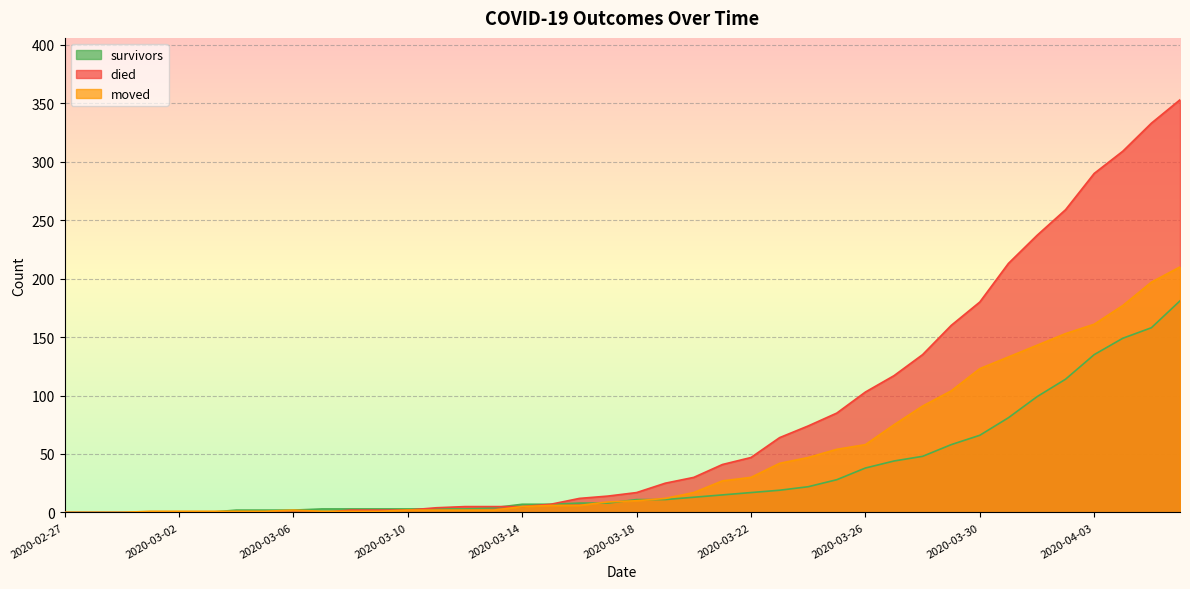

True or false: survivors and died intersect in this chart.

True